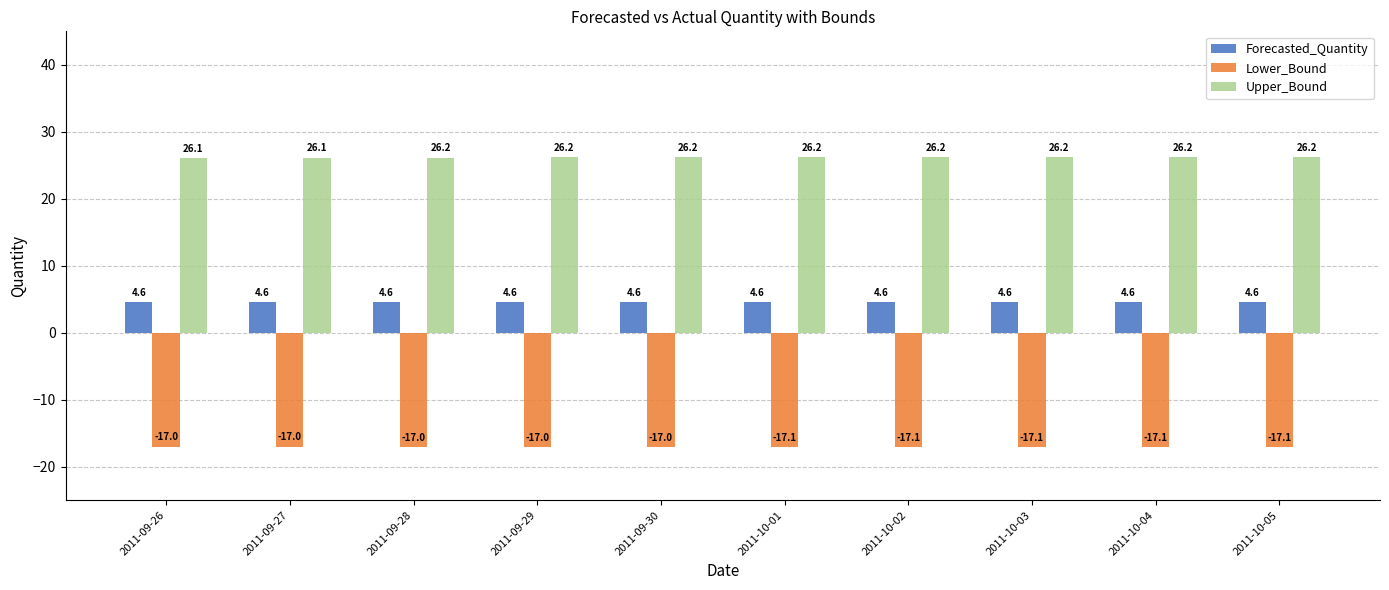

Read the Lower_Bound value at 2011-10-05.

-17.1